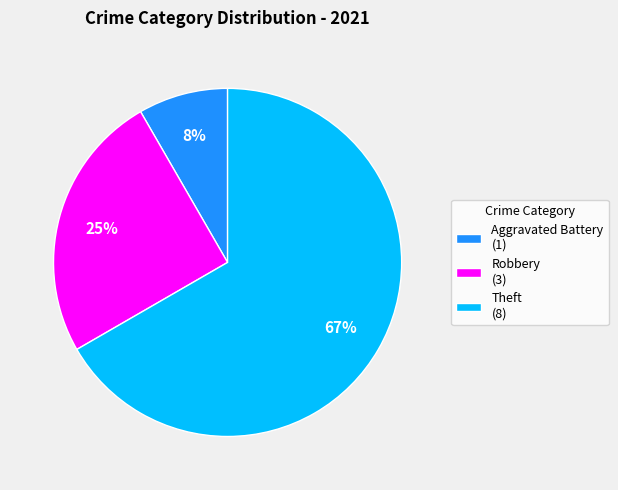

Count the number of slices in the pie.

3